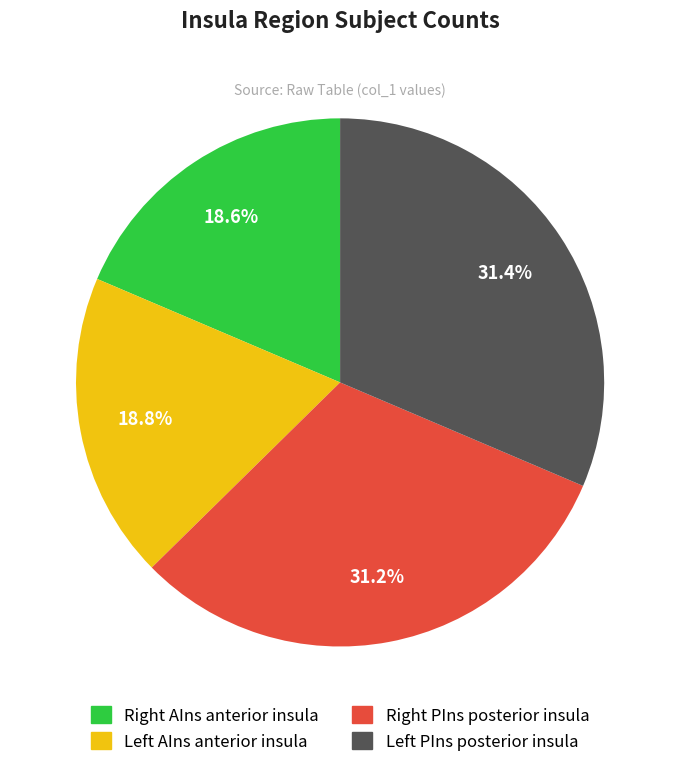

Is there a majority slice in this chart?

No